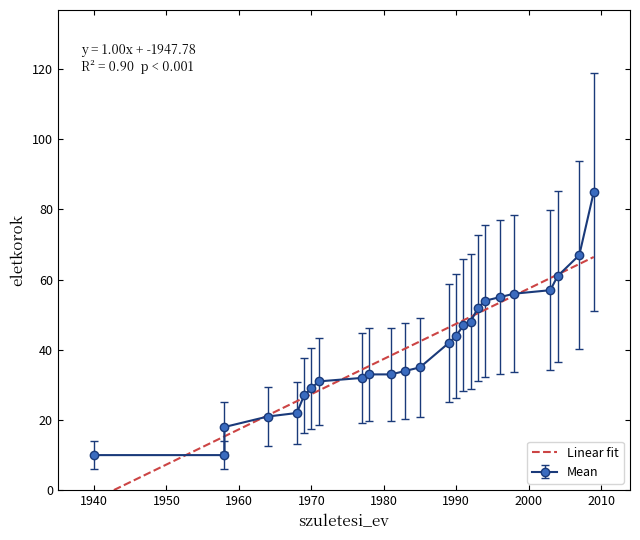

True or false: there are more than 1 points higher than both neighbors.

False